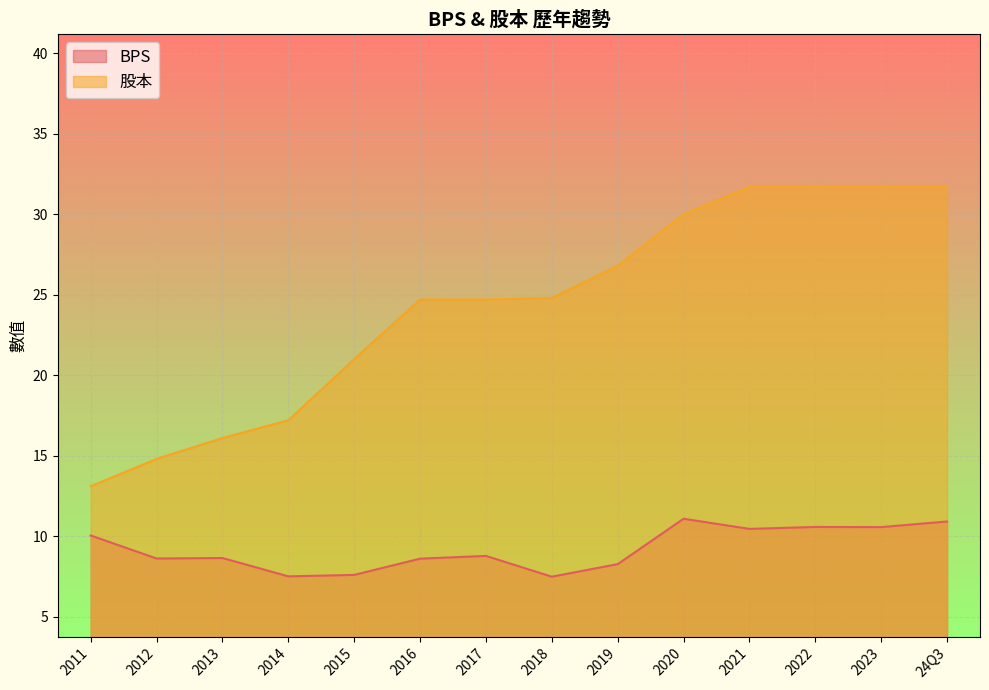

How many series are shown in this chart?

2